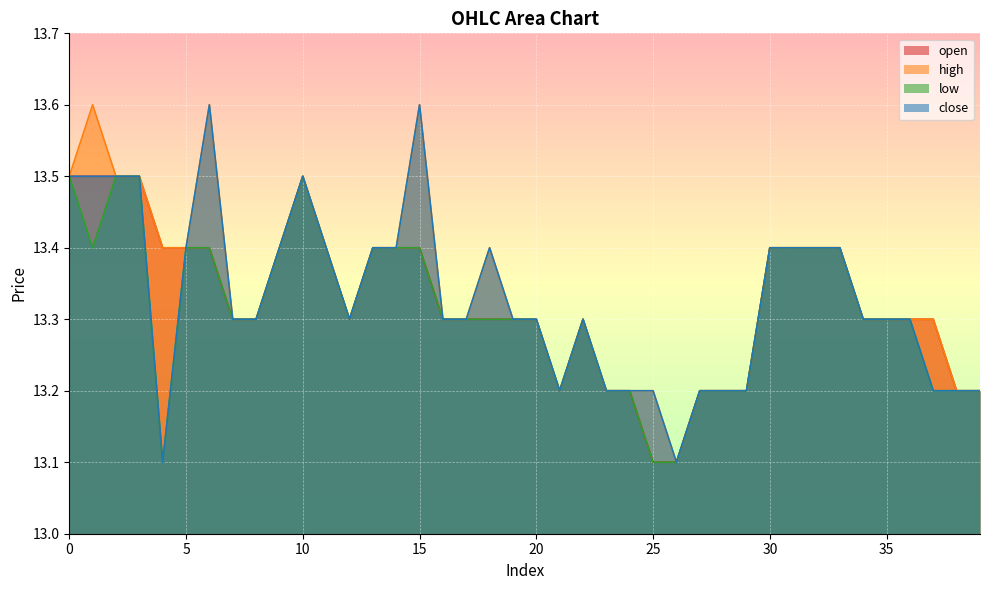

The value of high at 33 is 7.3. True or false?

False